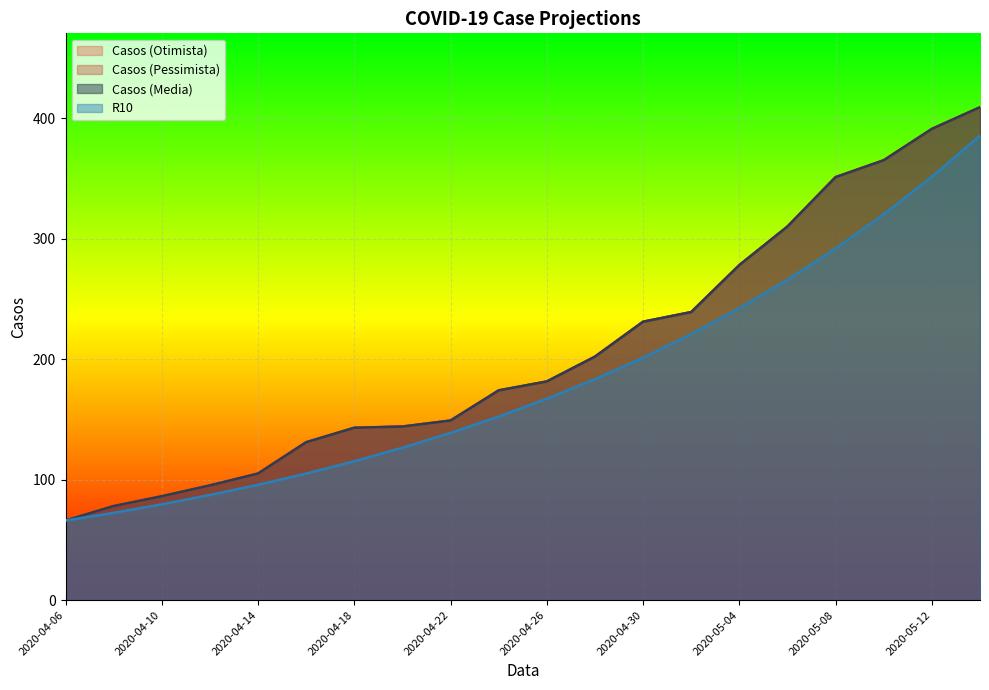

What are all the series names shown in the legend?

Casos (Otimista), Casos (Pessimista), Casos (Media), R10